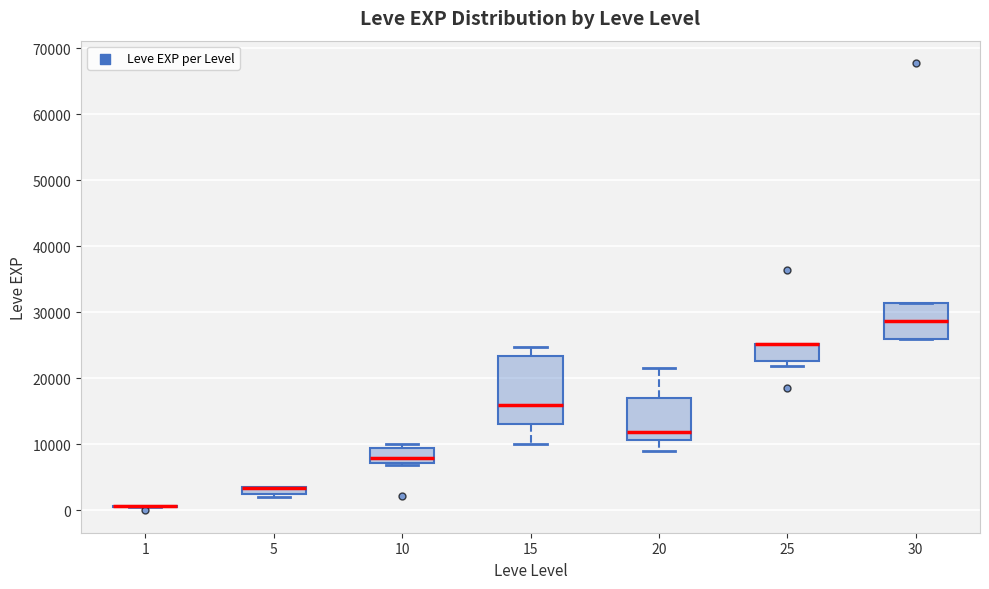

Where is the lower edge of the box at x = 30 on the y-axis? The values are not printed on the chart, so give them approximately, as read against the axis.

26000